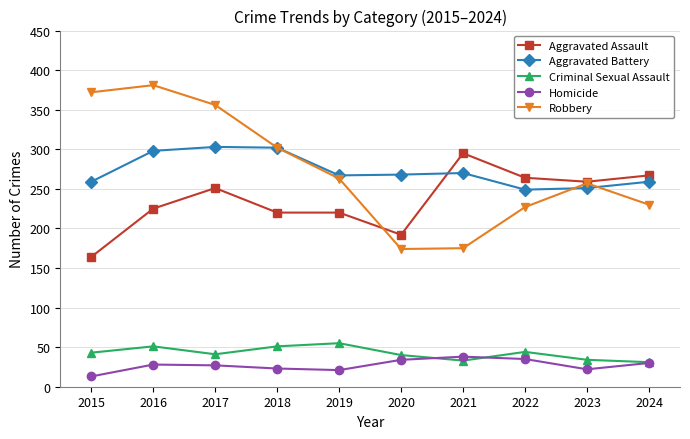

What is the approximate value of Criminal Sexual Assault at 2024, to the nearest 5?

30